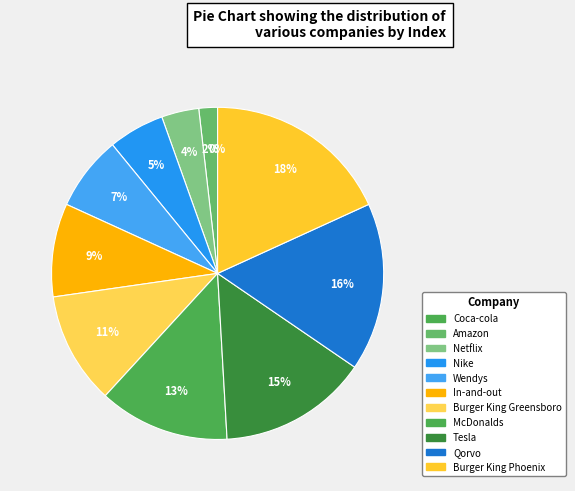

Does any single category account for the majority?

No